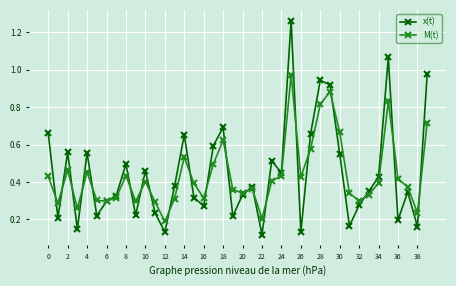

Which series has the widest spread of values?

x(t)